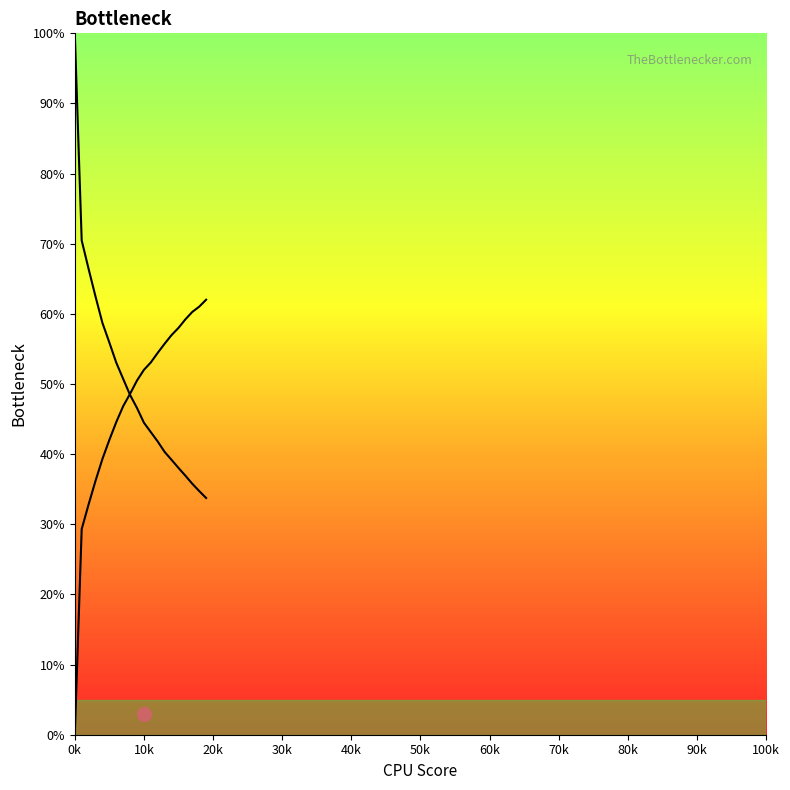

How many lines are shown in the chart?

2